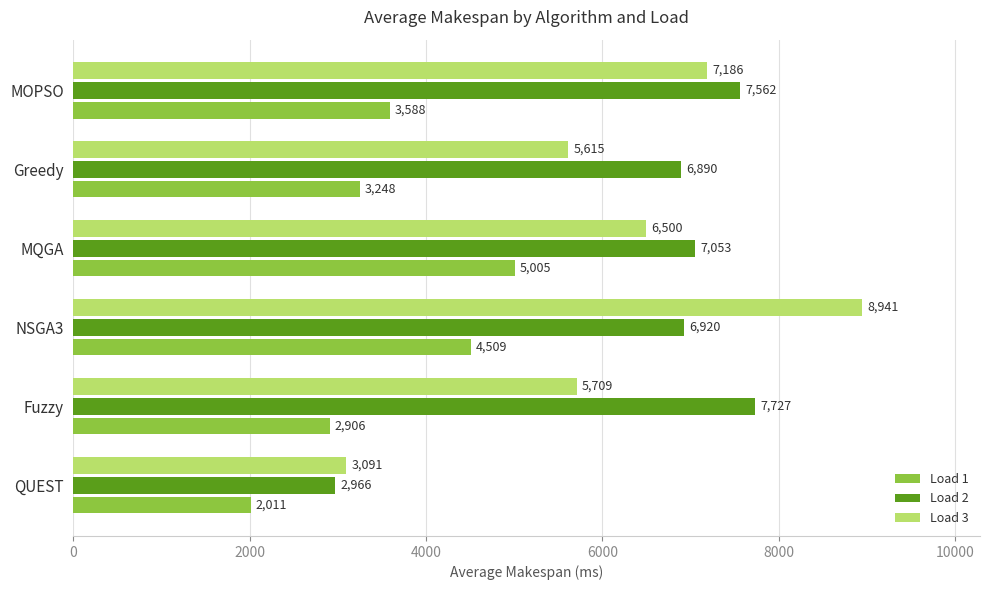

What is the highest value of the Load 2 series?

7726.9